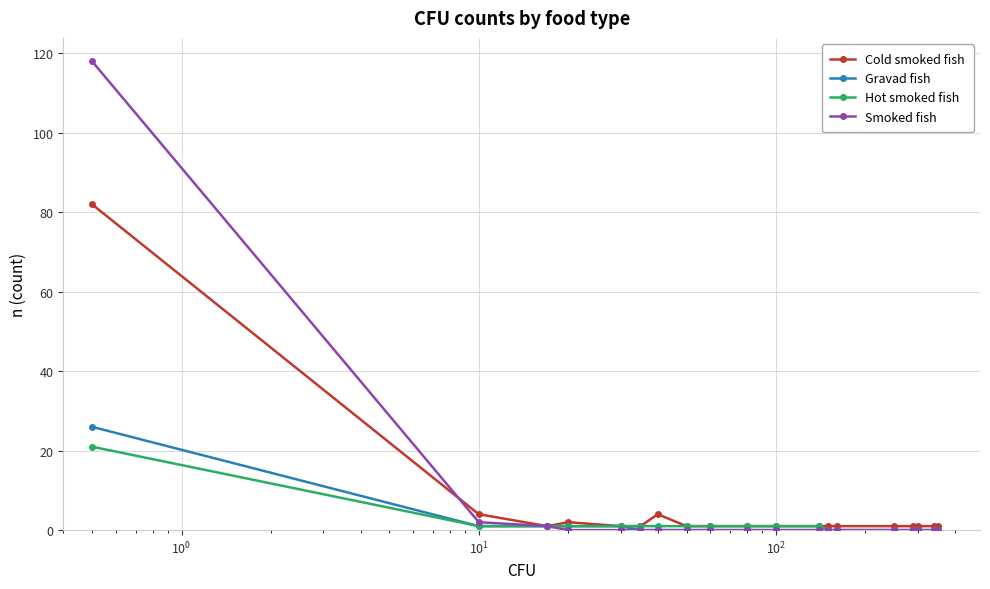

What are all the series names shown in the legend?

Cold smoked fish, Gravad fish, Hot smoked fish, Smoked fish